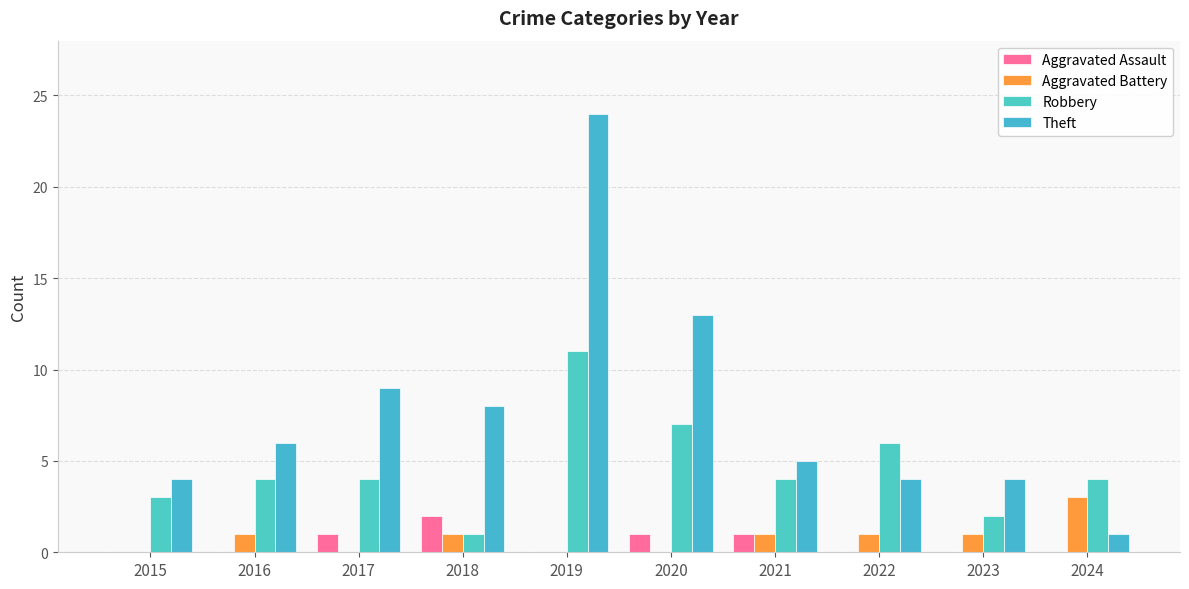

Count the number of data series in this chart.

4